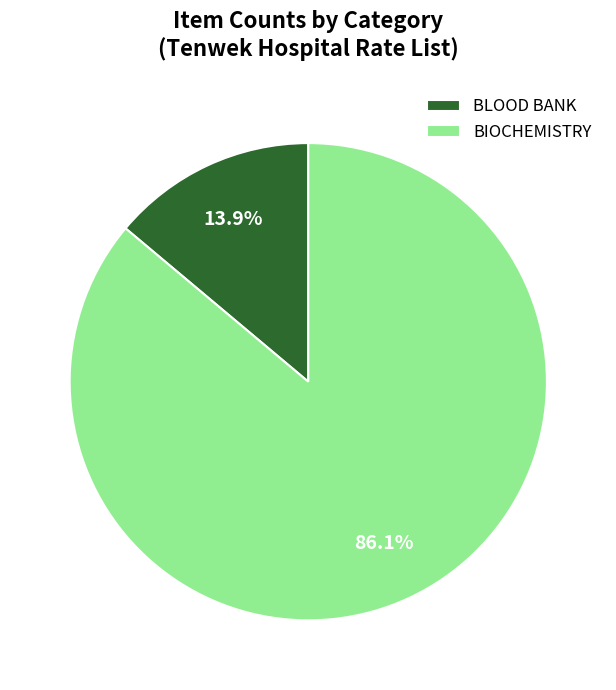

To the nearest percent, what is the difference between the largest and smallest slice percentages?

72%